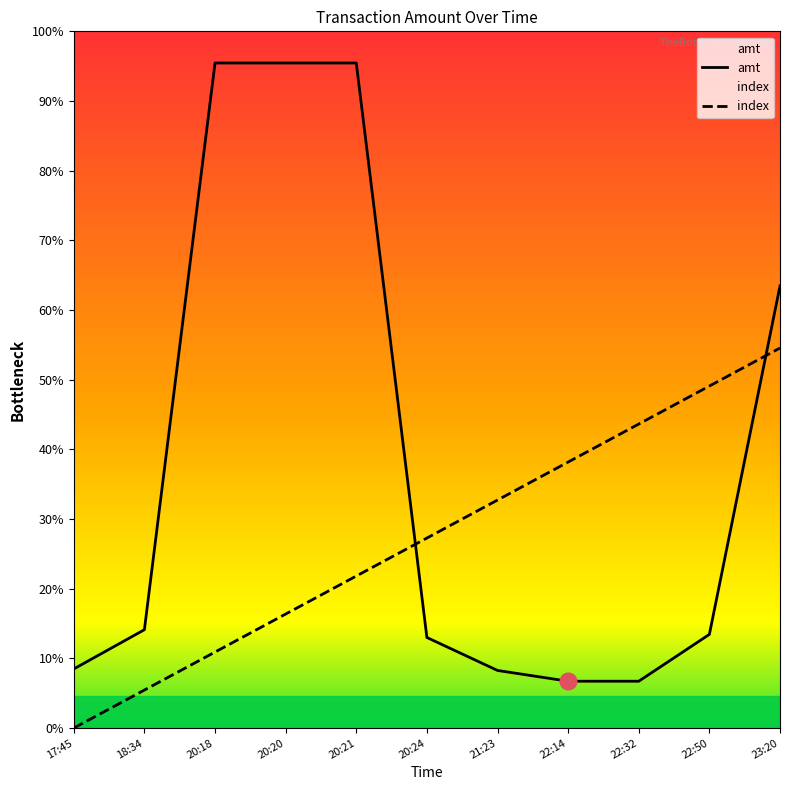

How many intersections are there between amt and index?

2